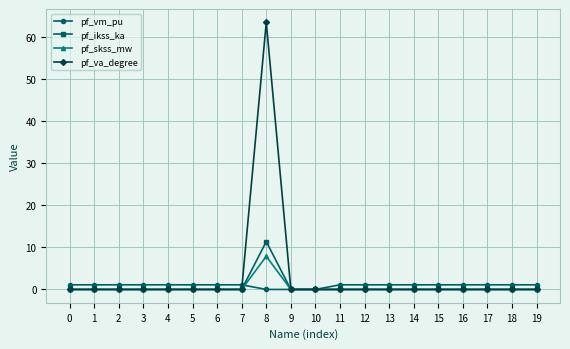

At which category is the sum across all series the highest?

8